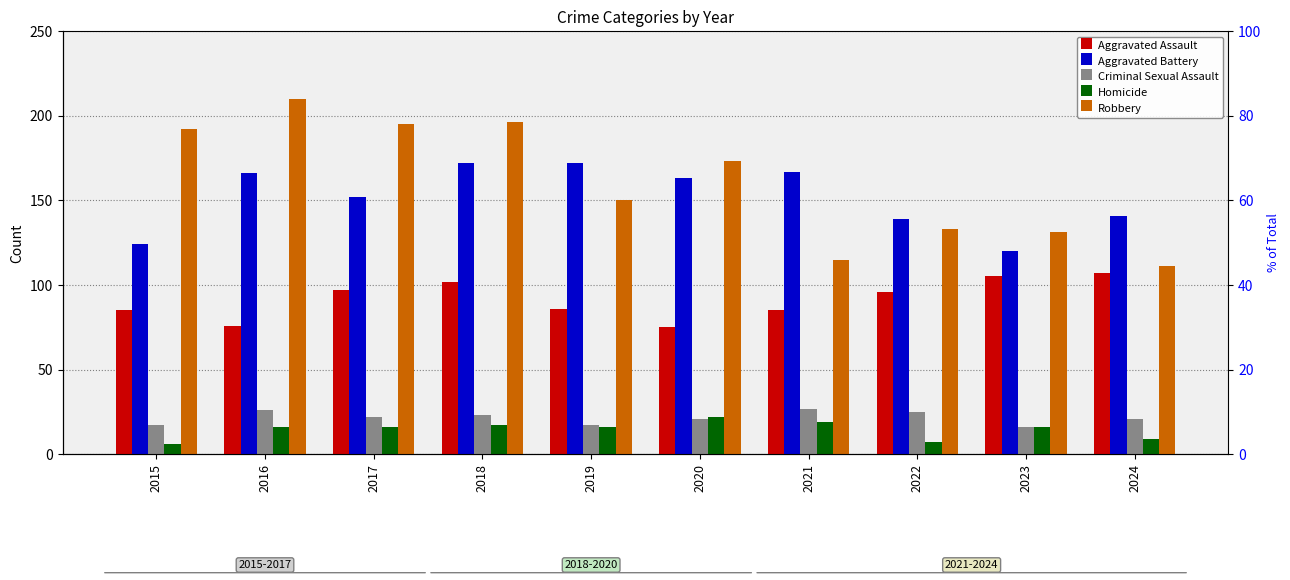

Reading left to right, transcribe all the data shown in this chart.

Aggravated Assault: 85	76	97	102	86	75	85	96	105	107
Aggravated Battery: 124	166	152	172	172	163	167	139	120	141
Criminal Sexual Assault: 17	26	22	23	17	21	27	25	16	21
Homicide: 6	16	16	17	16	22	19	7	16	9
Robbery: 192	210	195	196	150	173	115	133	131	111